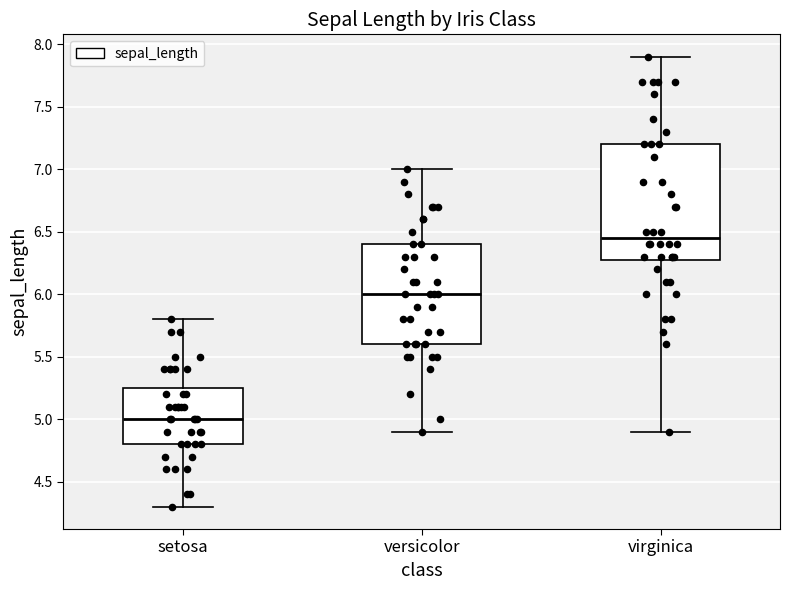

Reading left to right, transcribe this box plot: for each box, give where its median line is, the range the box spans, and where its two whiskers end, as read against the y-axis. The values are not printed on the chart, so give them approximately, as read against the axis.

setosa: median 5.00, box 4.80 to 5.25, whiskers 4.30 to 5.80
versicolor: median 6.00, box 5.60 to 6.40, whiskers 4.90 to 7.00
virginica: median 6.45, box 6.30 to 7.20, whiskers 4.90 to 7.90